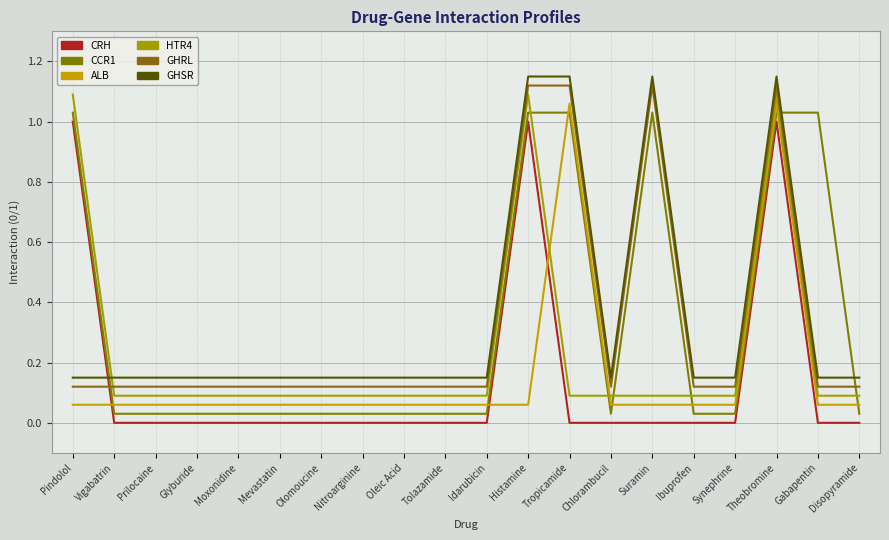

Does the chart display data point markers on the line(s)?

No